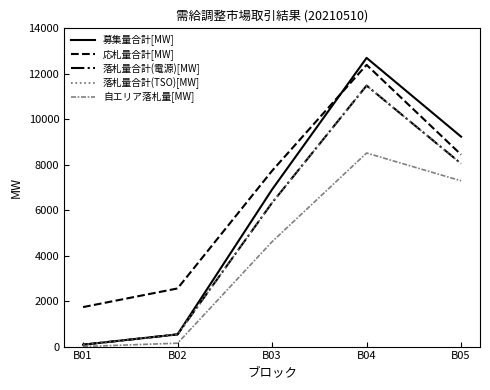

What is the difference between the highest and lowest values at B05?

1942.4